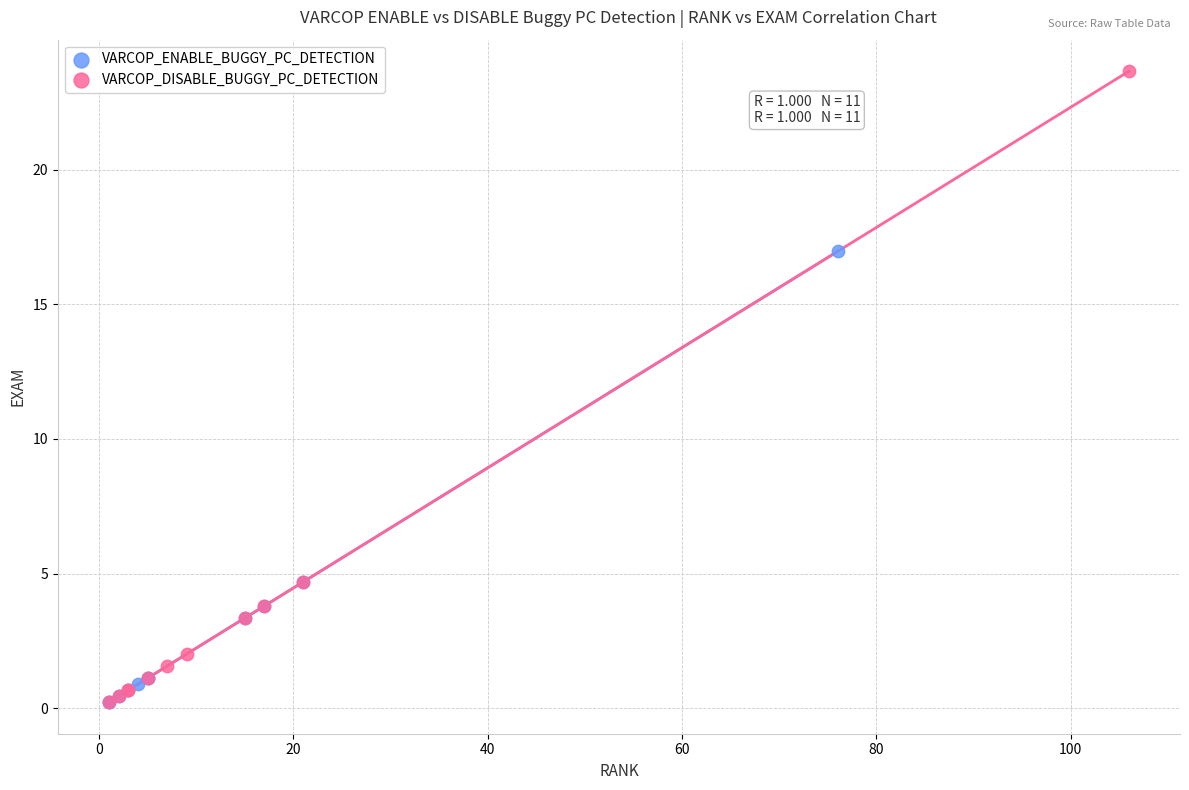

Which series reaches the maximum Y coordinate?

VARCOP_DISABLE_BUGGY_PC_DETECTION